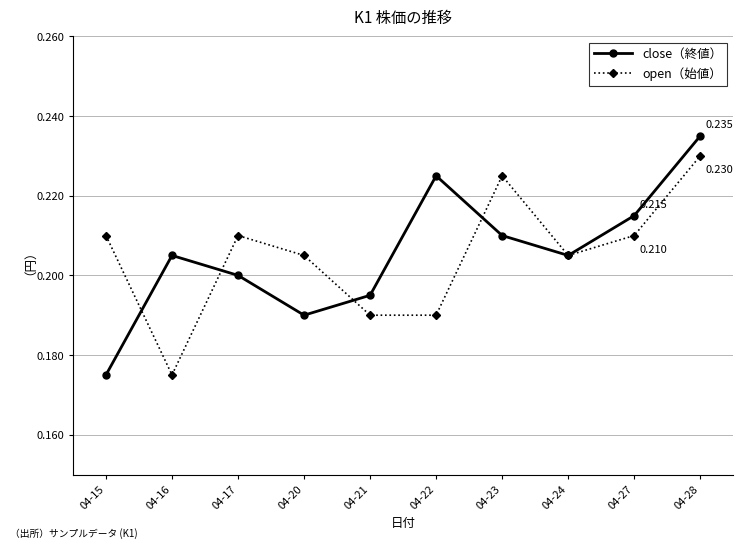

Which series changed the most between 04-23 and 04-27?

open（始値）